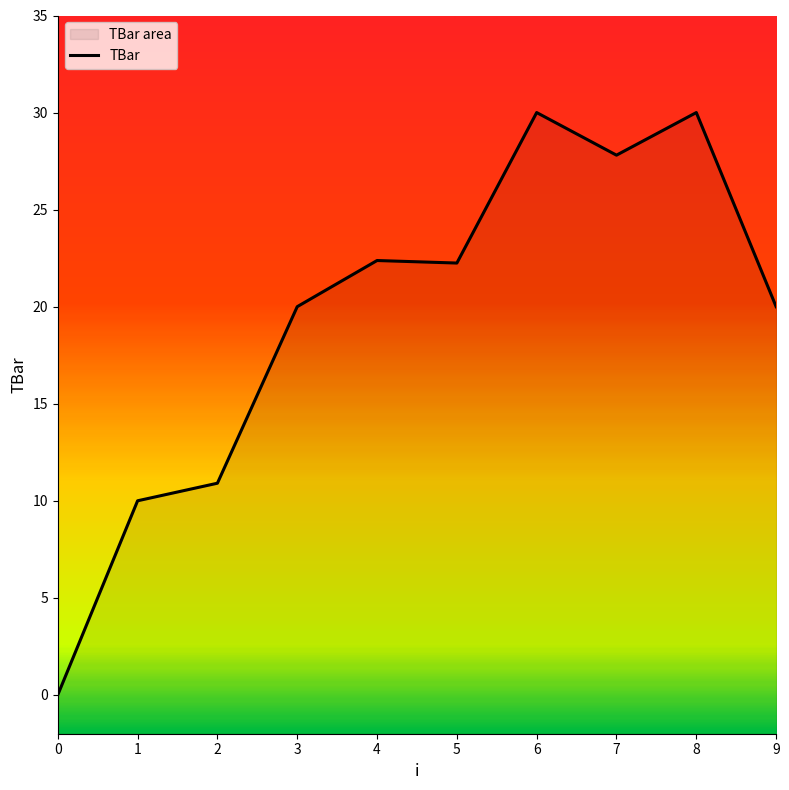

How many values are above zero?

9